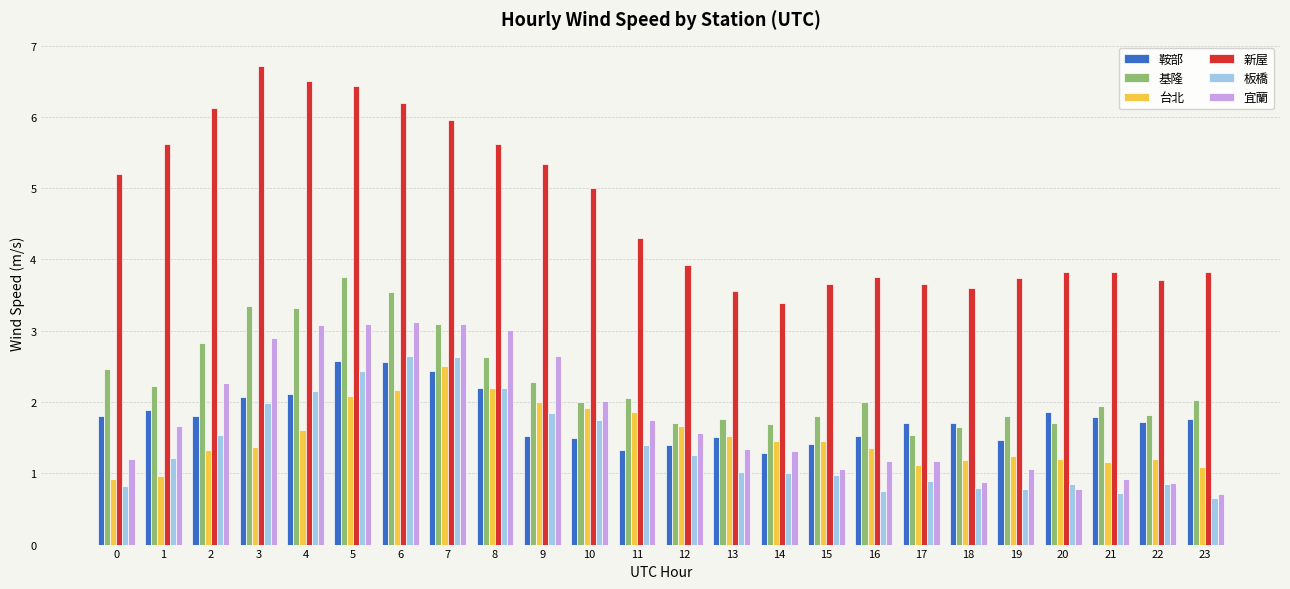

What is the value of the 新屋 bar at the 17th from the left?

3.8